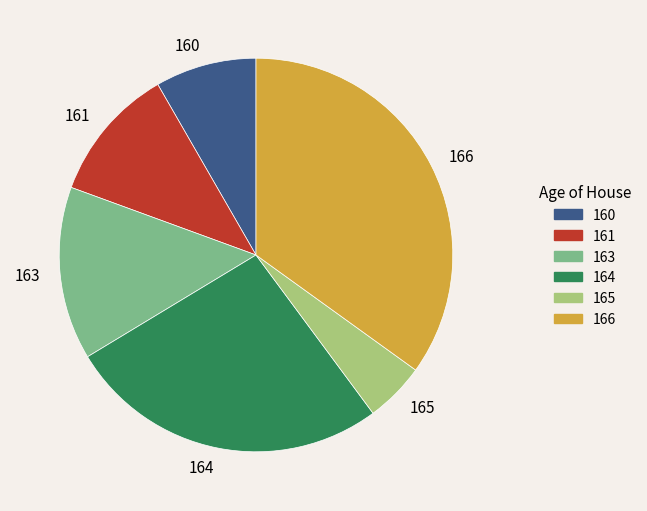

Rank the categories by value from lowest to highest.

165, 160, 161, 163, 164, 166